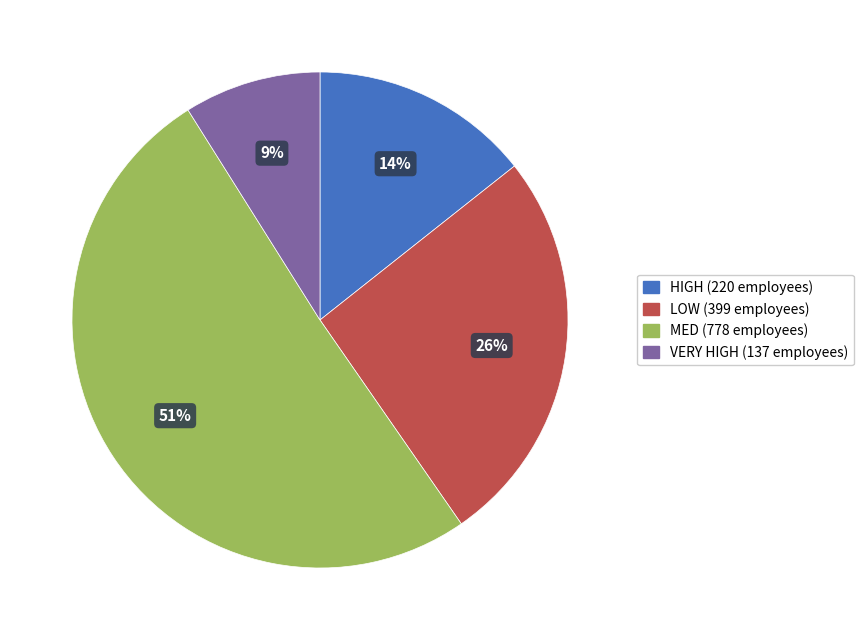

Which category has the biggest portion of the pie?

MED